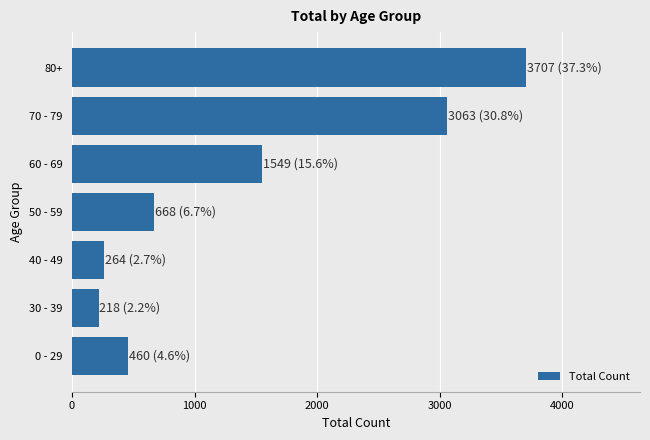

Where is the data nearest to the value 1962?

60 - 69